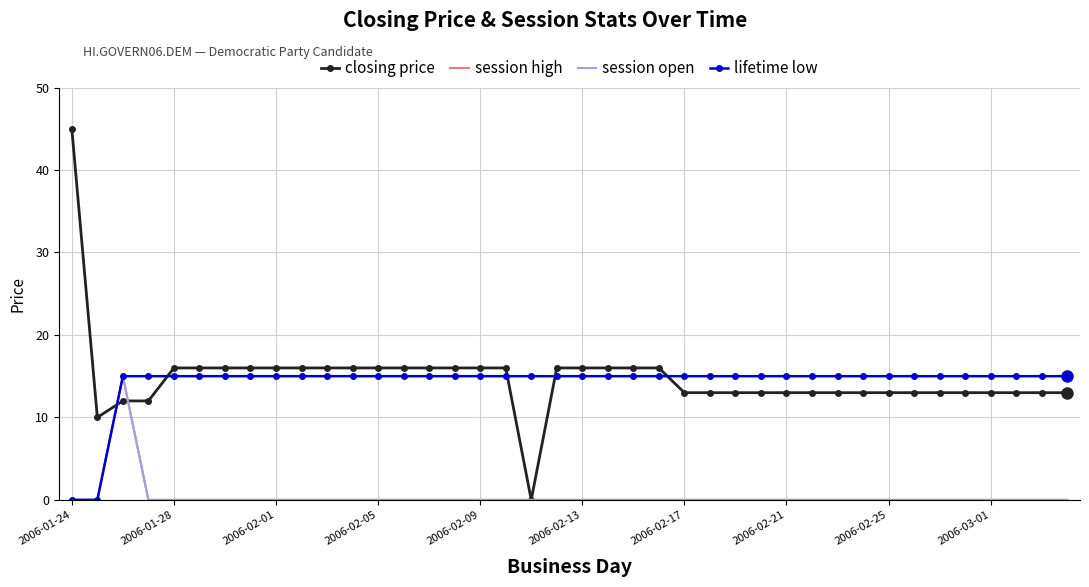

List the series in order of their peak value, highest first.

closing price, session high, session open, lifetime low